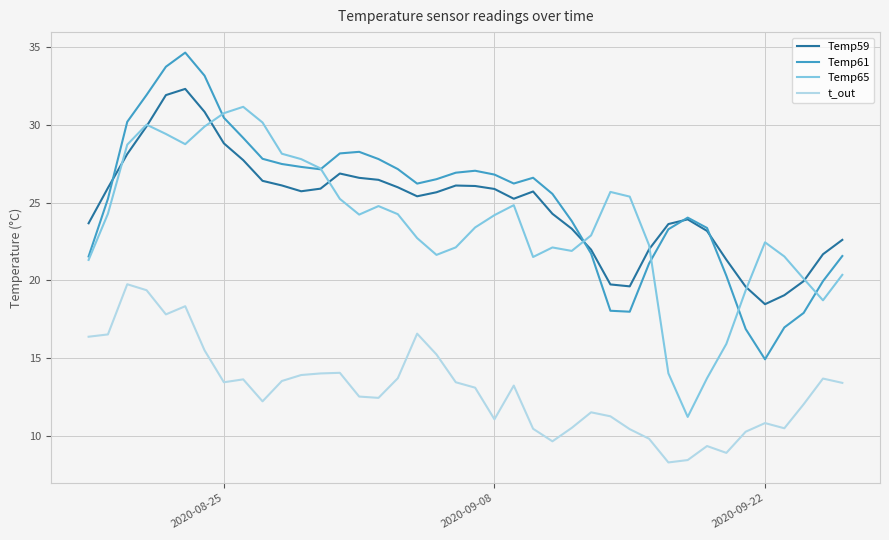

What is the lowest value of the Temp59 series?

18.5